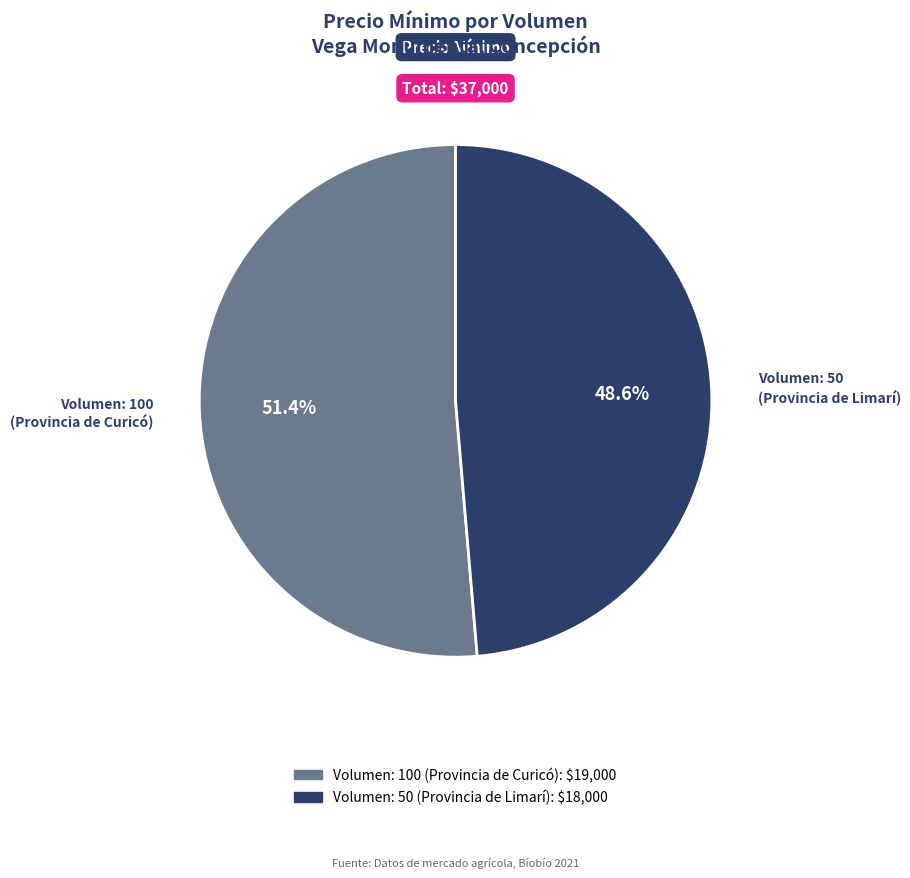

Count the number of slices in the pie.

2